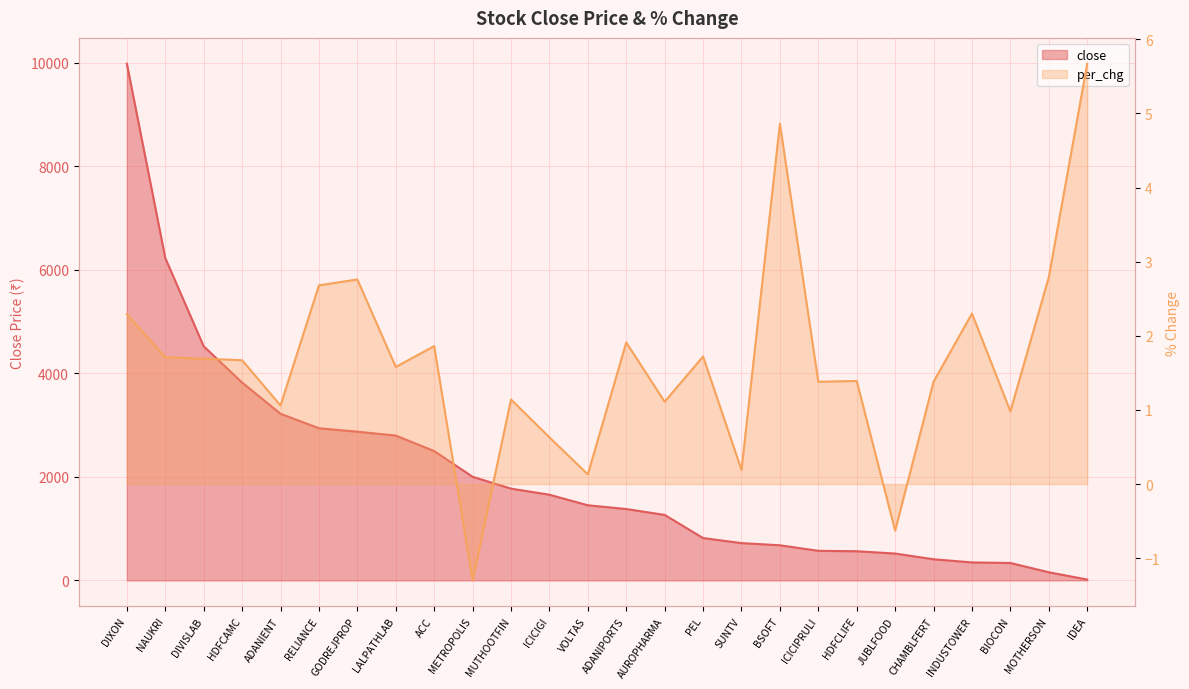

What is the maximum value shown in the chart?

9985.1